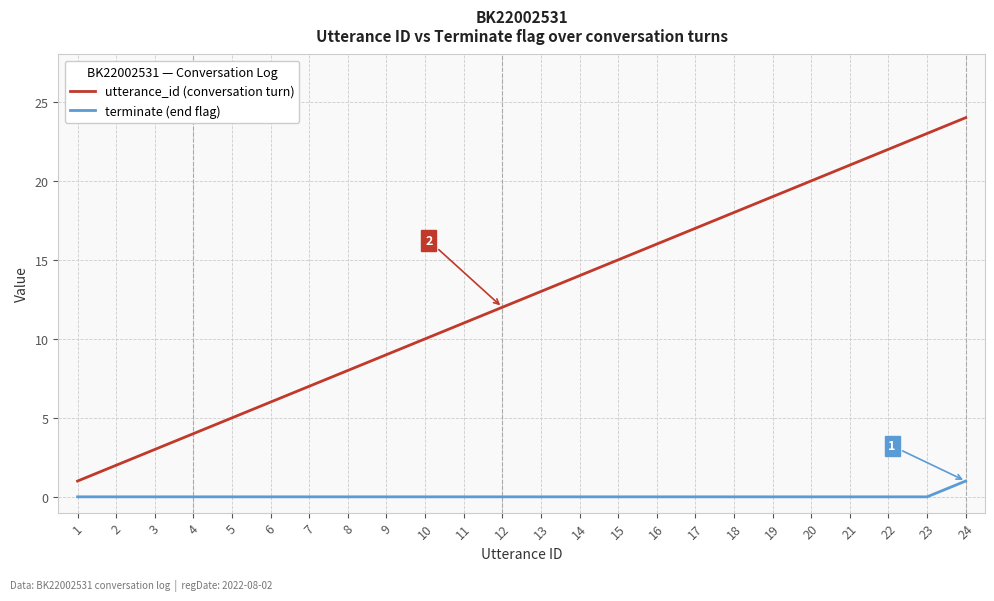

Is it true that terminate (end flag) equals 0 at 20?

True